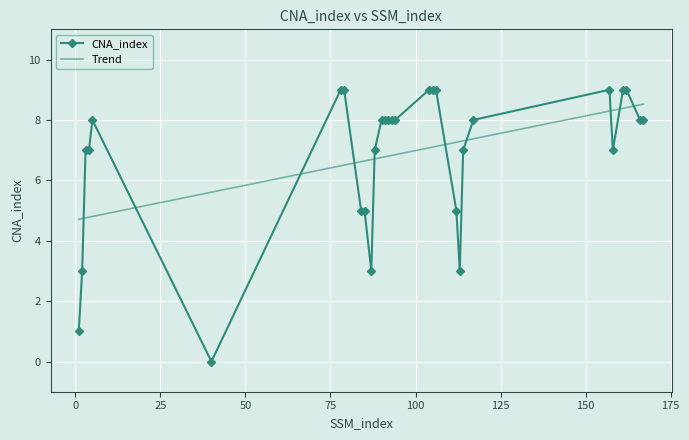

Which series has the largest range (max minus min)?

CNA_index